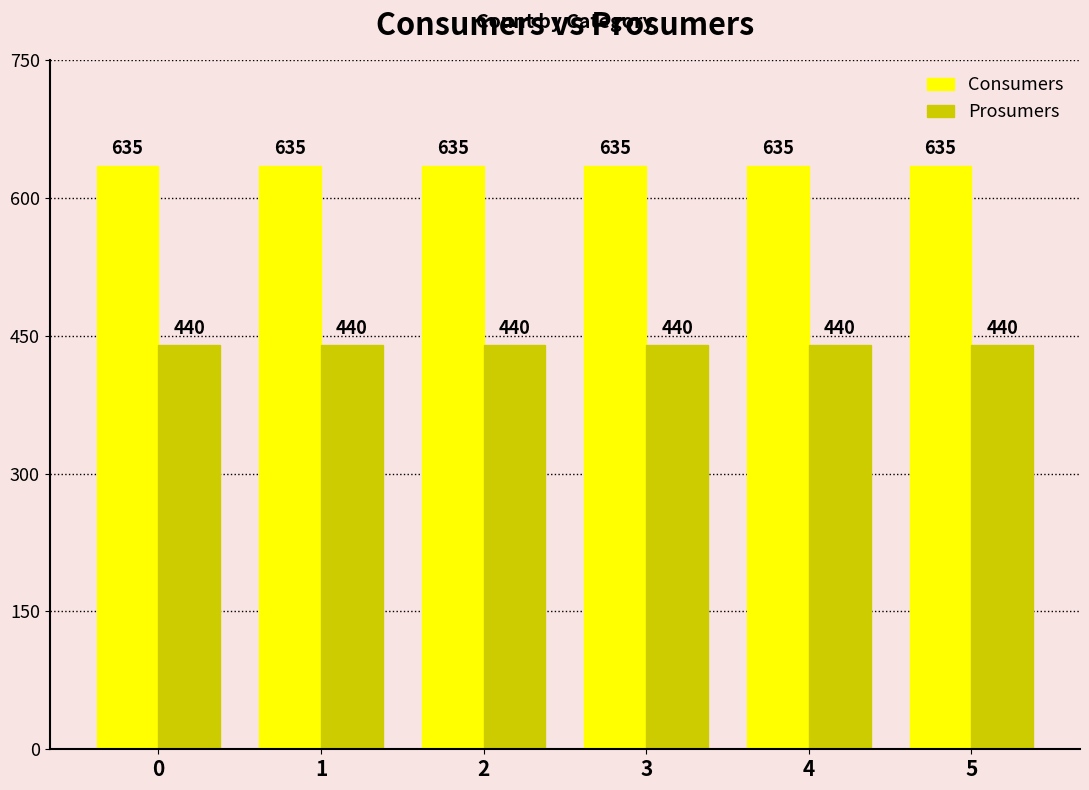

Which series has the largest total across all categories?

Consumers